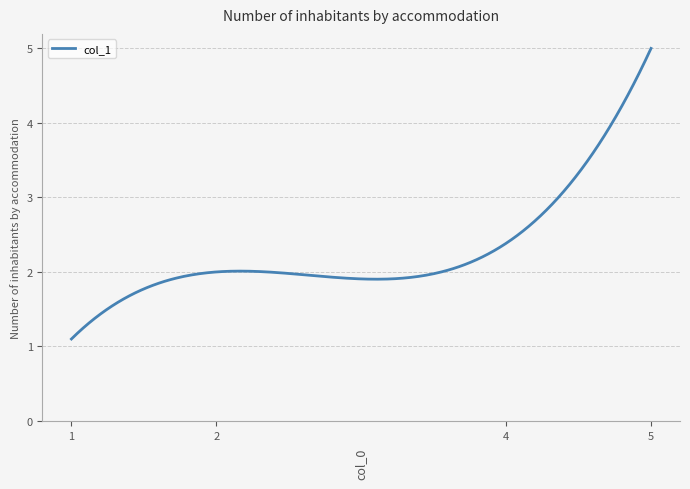

What is the smallest value displayed?

1.1